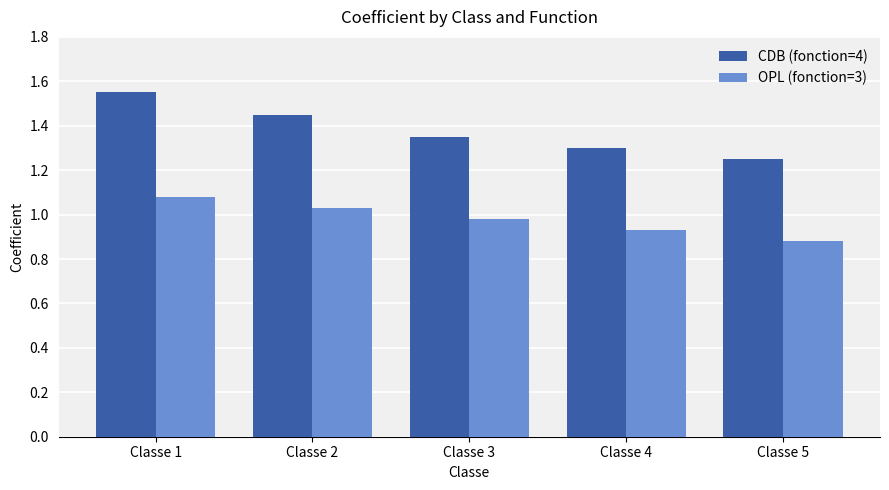

What are all the series names shown in the legend?

CDB (fonction=4), OPL (fonction=3)